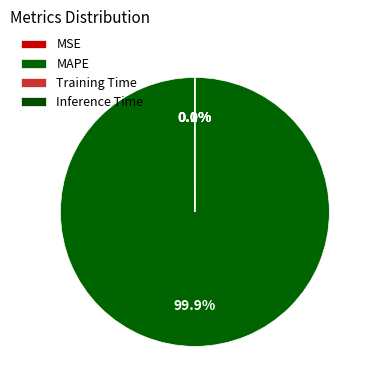

True or false: MSE accounts for 13% of the total.

False